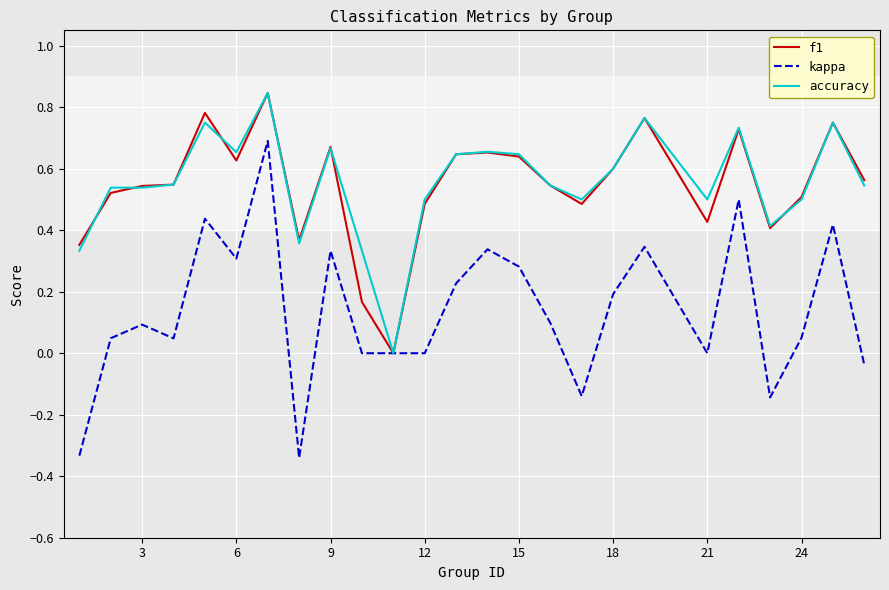

Which series has the widest spread of values?

kappa